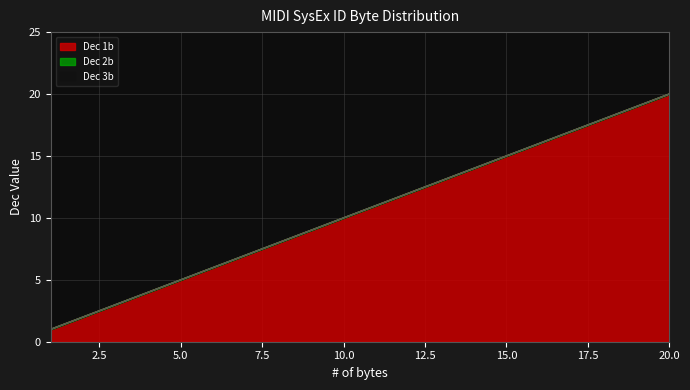

Reading right to left, transcribe all the data shown in this chart.

Dec 1b: 20	19	18	17	16	15	14	13	12	11	10	9	8	7	6	5	4	3	2	1
Dec 2b: 0	0	0	0	0	0	0	0	0	0	0	0	0	0	0	0	0	0	0	0
Dec 3b: 0	0	0	0	0	0	0	0	0	0	0	0	0	0	0	0	0	0	0	0